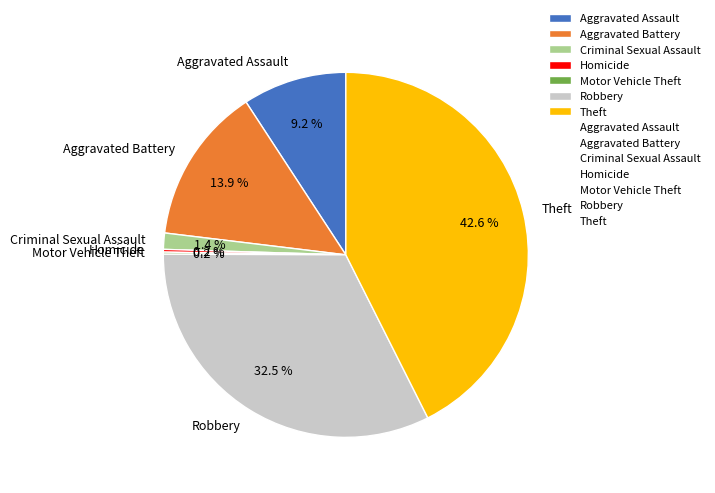

Approximately how many times larger is the value at Aggravated Battery compared to Theft?

0.3